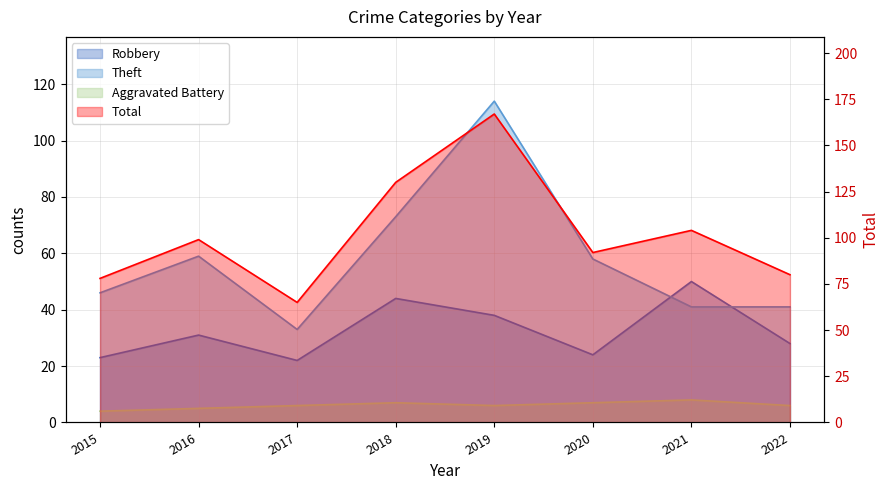

What is the sum of all Aggravated Battery values?

49